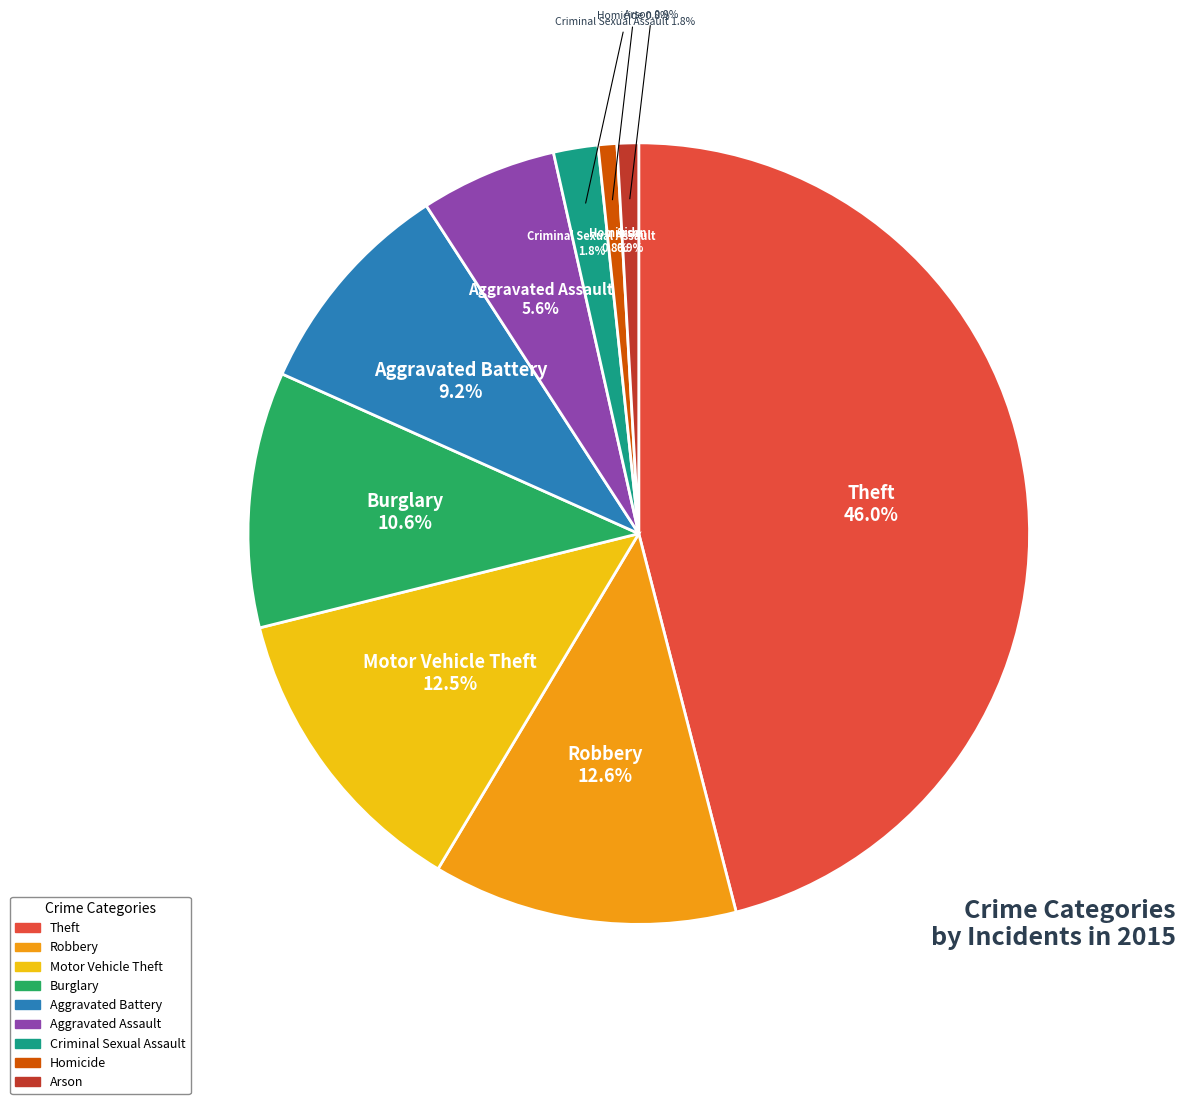

The Aggravated Assault slice represents 18% of the pie. True or false?

False